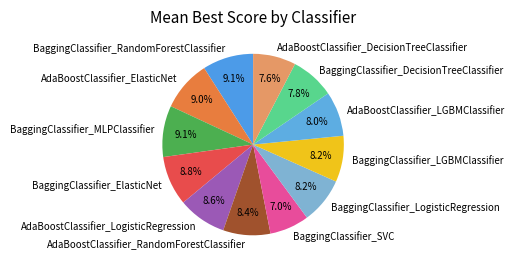

To the nearest percent, what portion does AdaBoostClassifier_RandomForestClassifier represent?

8%